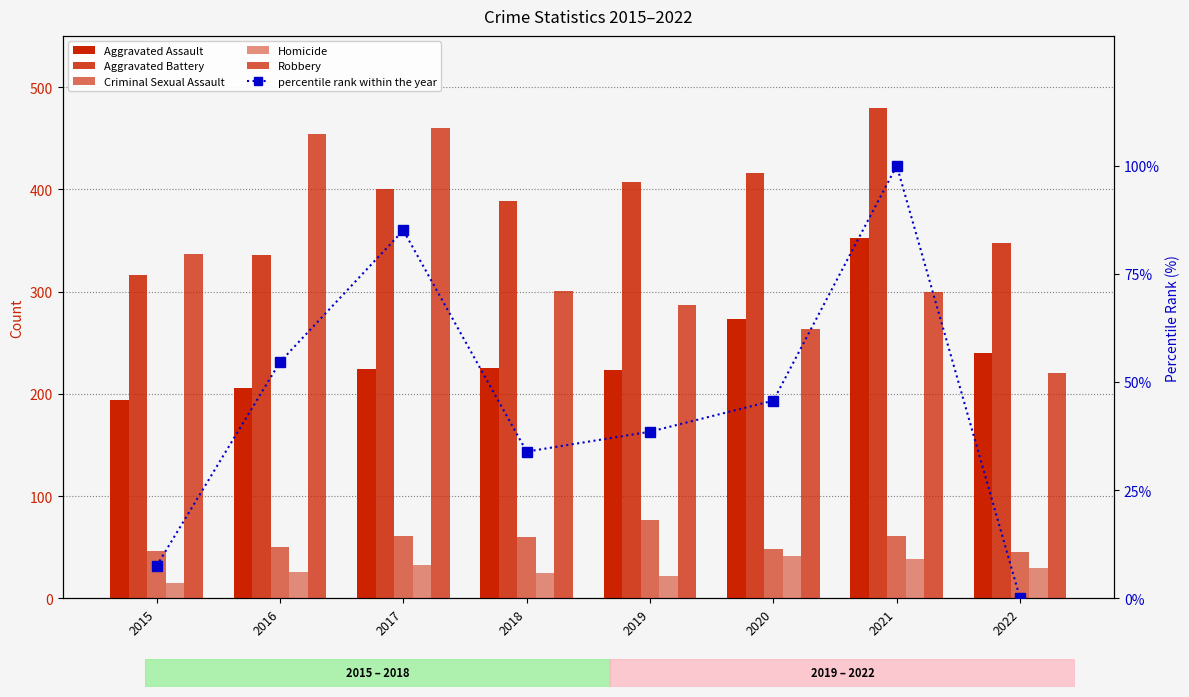

Is the value of Homicide at 2018 greater than the value of Robbery at 2018?

No